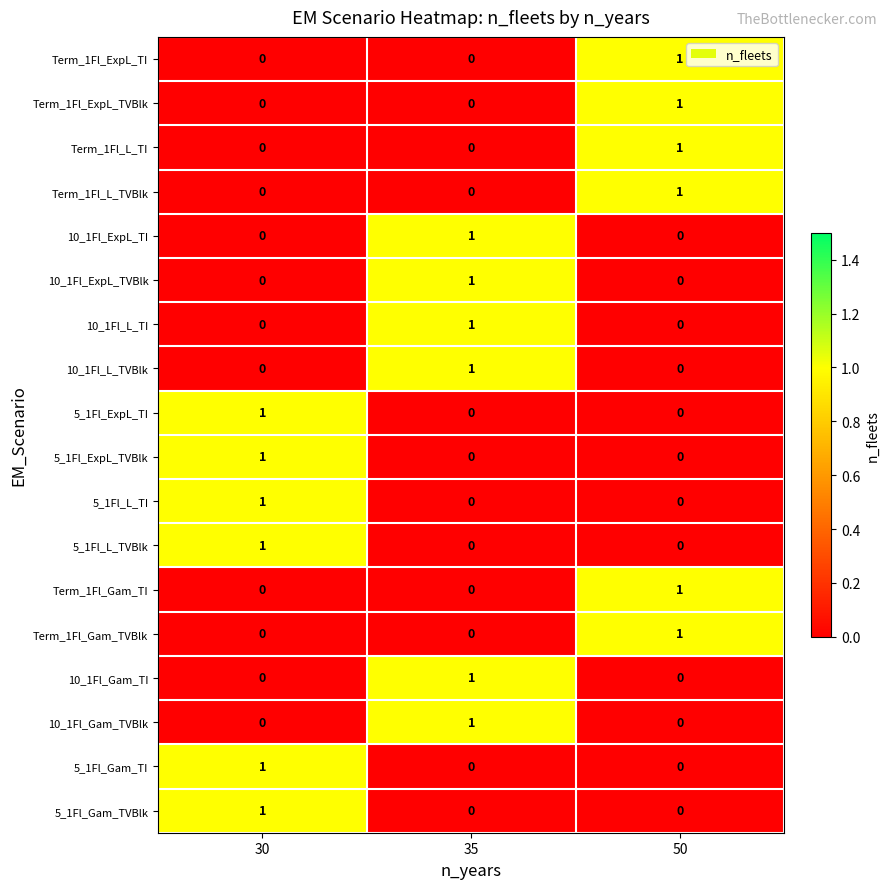

How many 5_1Fl_ExpL_TI values are between 0 and 1?

3